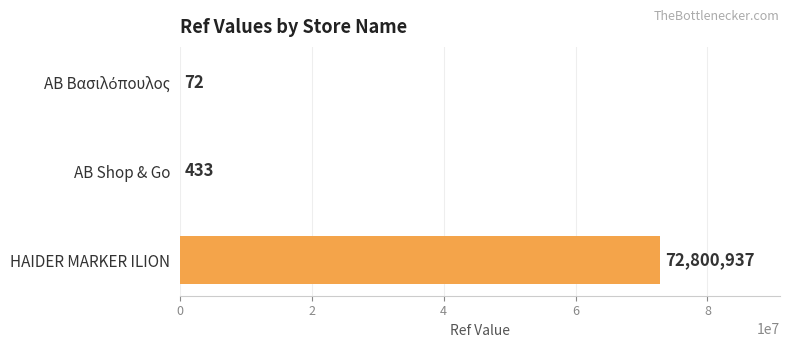

Where is the data nearest to the value 36400504?

AB Shop & Go